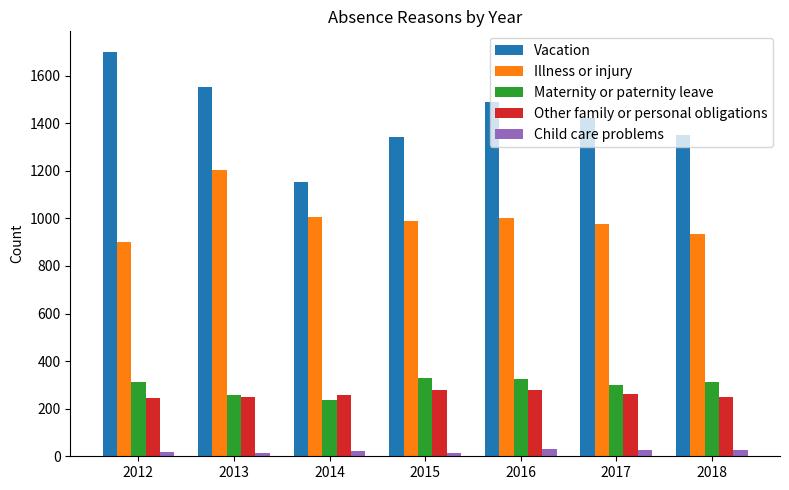

The Illness or injury series shows 934 at 2018. True or false?

True